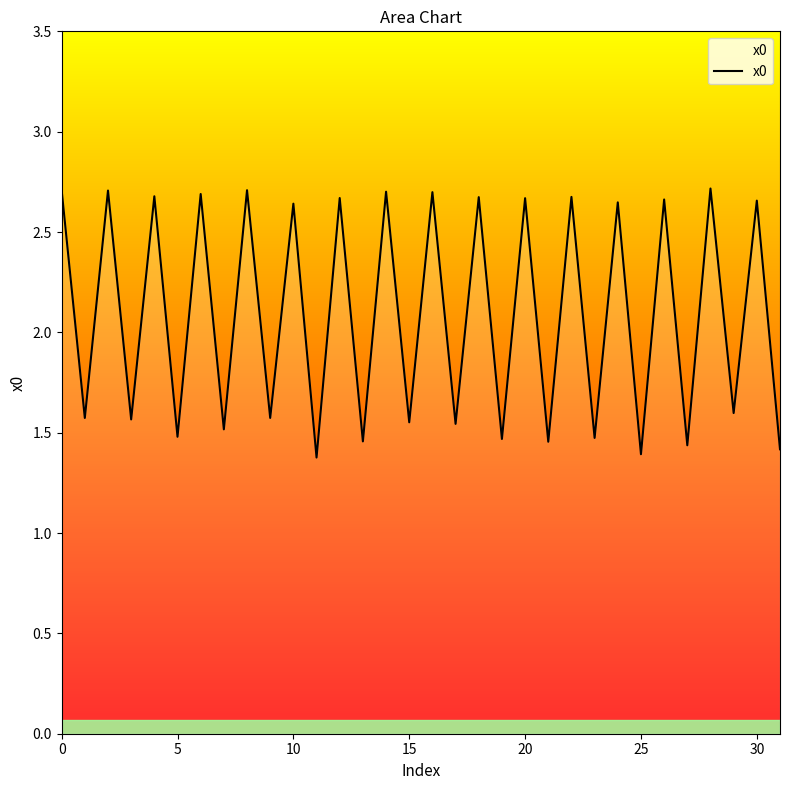

How many lines are shown in the chart?

1